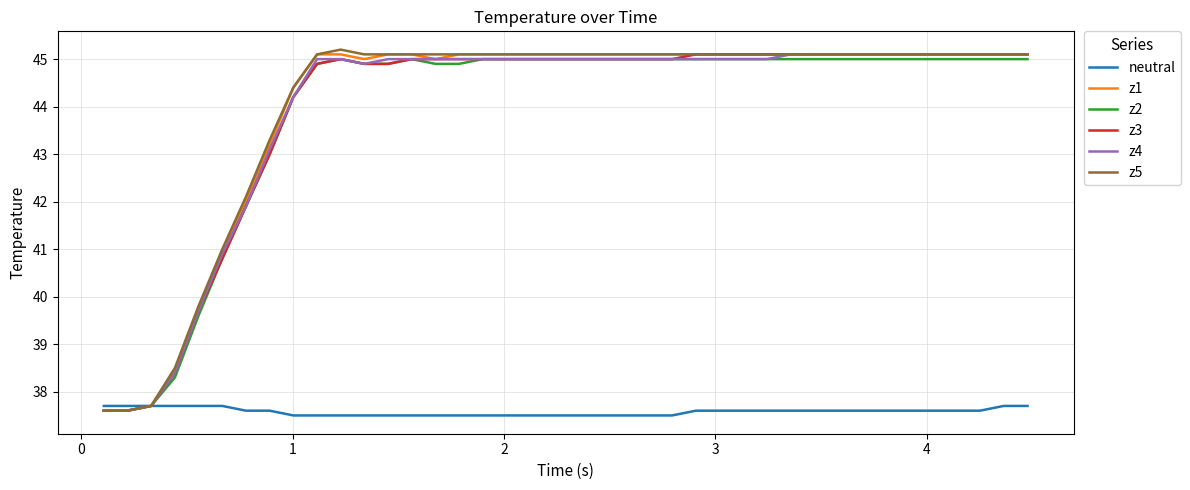

Reading left to right, what are all the values shown in this chart?

neutral: 37.7	37.7	37.7	37.7	37.7	37.7	37.6	37.6	37.5	37.5	37.5	37.5	37.5	37.5	37.5	37.5	37.5	37.5	37.5	37.5	37.5	37.5	37.5	37.5	37.5	37.6	37.6	37.6	37.6	37.6	37.6	37.6	37.6	37.6	37.6	37.6	37.6	37.6	37.7	37.7
z1: 37.6	37.6	37.7	38.4	39.7	40.9	42.0	43.2	44.4	45.1	45.1	45.0	45.1	45.1	45.0	45.1	45.1	45.1	45.1	45.1	45.1	45.1	45.1	45.1	45.1	45.1	45.1	45.1	45.1	45.1	45.1	45.1	45.1	45.1	45.1	45.1	45.1	45.1	45.1	45.1
z2: 37.6	37.6	37.7	38.3	39.6	40.8	41.9	43.0	44.2	44.9	45.0	44.9	44.9	45.0	44.9	44.9	45.0	45.0	45.0	45.0	45.0	45.0	45.0	45.0	45.0	45.0	45.0	45.0	45.0	45.0	45.0	45.0	45.0	45.0	45.0	45.0	45.0	45.0	45.0	45.0
z3: 37.6	37.6	37.7	38.4	39.7	40.8	41.9	43.0	44.2	44.9	45.0	44.9	44.9	45.0	45.0	45.0	45.0	45.0	45.0	45.0	45.0	45.0	45.0	45.0	45.0	45.1	45.1	45.1	45.1	45.1	45.1	45.1	45.1	45.1	45.1	45.1	45.1	45.1	45.1	45.1
z4: 37.6	37.6	37.7	38.4	39.7	40.9	41.9	43.1	44.2	45.0	45.0	44.9	45.0	45.0	45.0	45.0	45.0	45.0	45.0	45.0	45.0	45.0	45.0	45.0	45.0	45.0	45.0	45.0	45.0	45.1	45.1	45.1	45.1	45.1	45.1	45.1	45.1	45.1	45.1	45.1
z5: 37.6	37.6	37.7	38.5	39.8	41.0	42.1	43.3	44.4	45.1	45.2	45.1	45.1	45.1	45.1	45.1	45.1	45.1	45.1	45.1	45.1	45.1	45.1	45.1	45.1	45.1	45.1	45.1	45.1	45.1	45.1	45.1	45.1	45.1	45.1	45.1	45.1	45.1	45.1	45.1